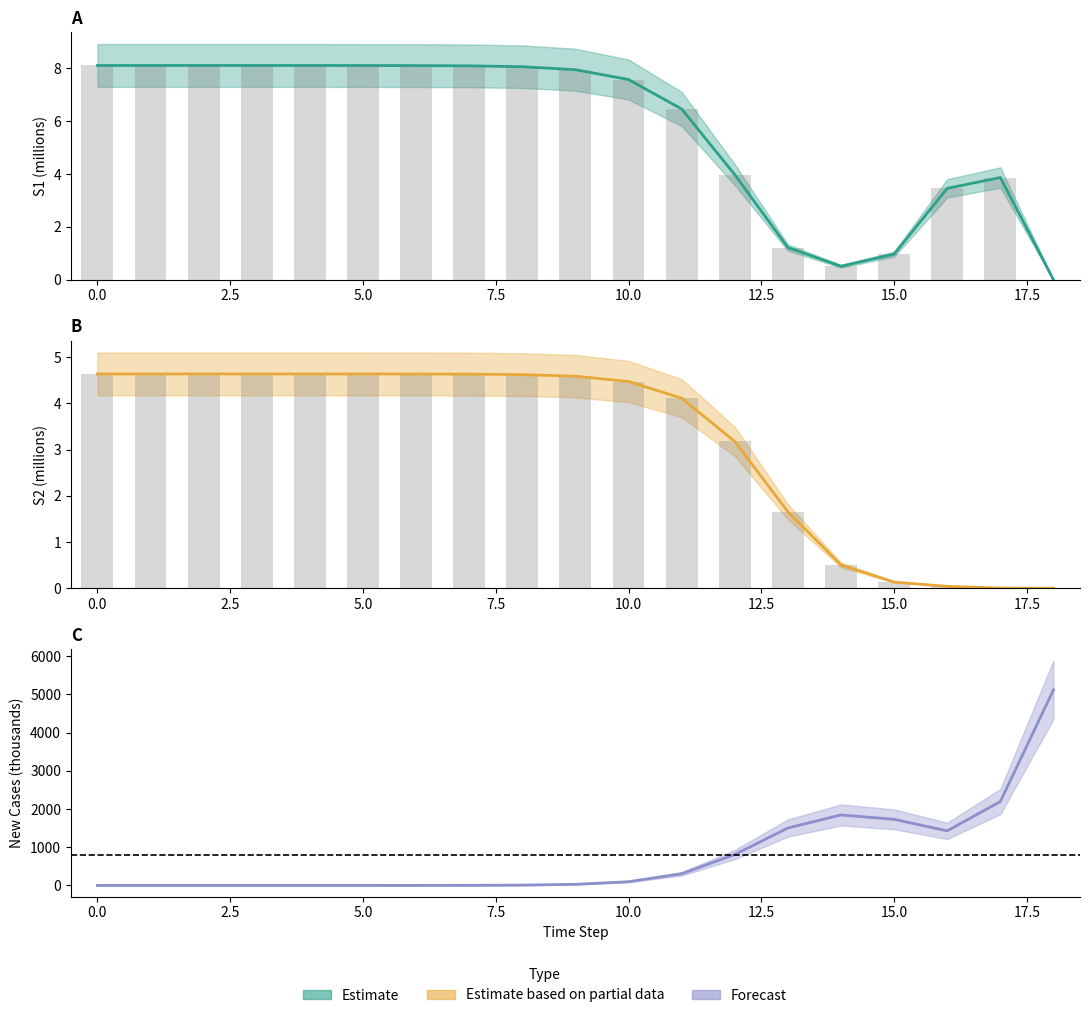

How many data points in S1 are above 7?

11